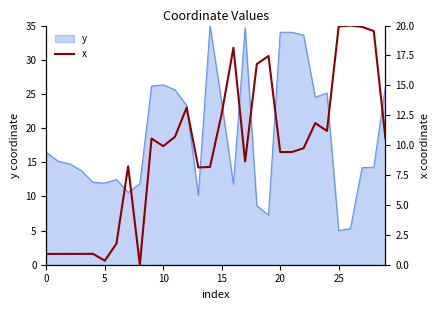

The value of y at 25 is 5.0. True or false?

True